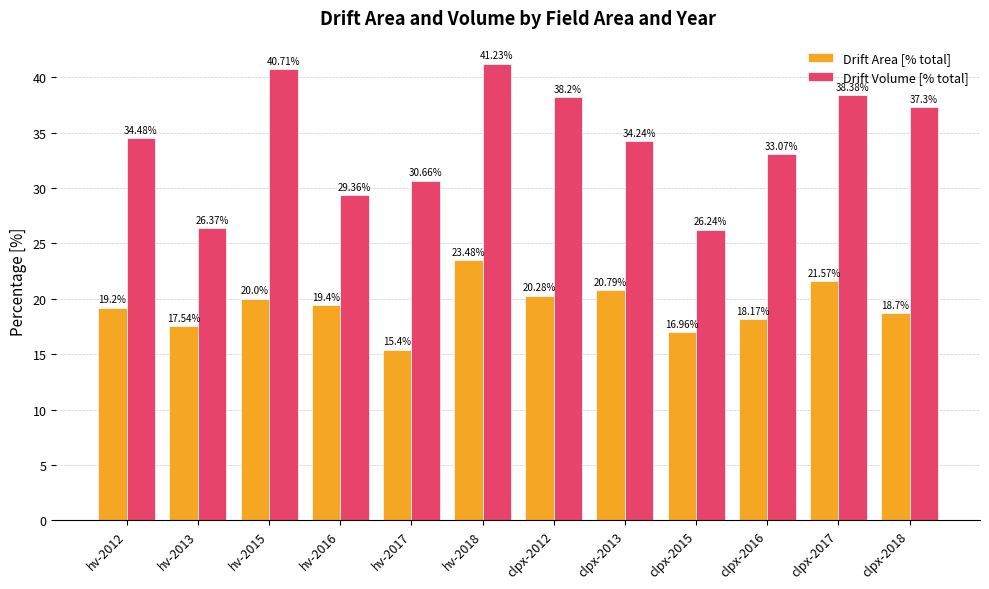

The Drift Area [% total] series shows 15.4 at hv-2017. True or false?

True